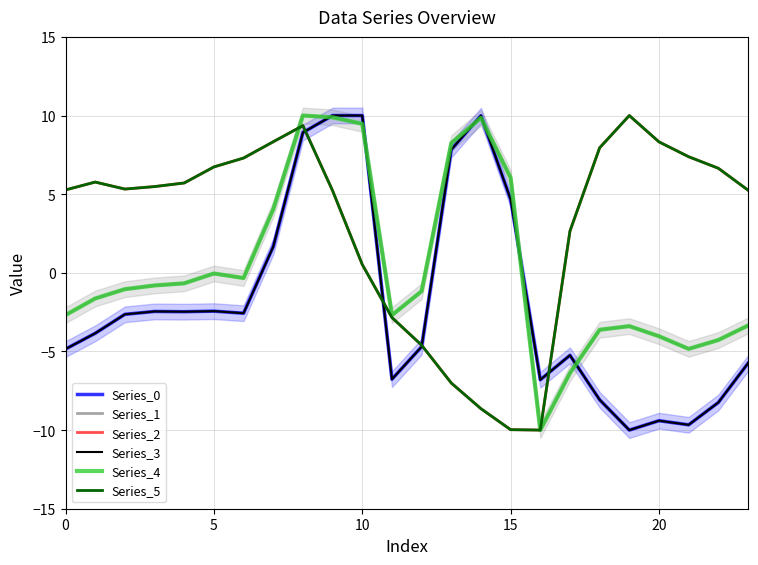

What is the label of the 20th point from the right?

20